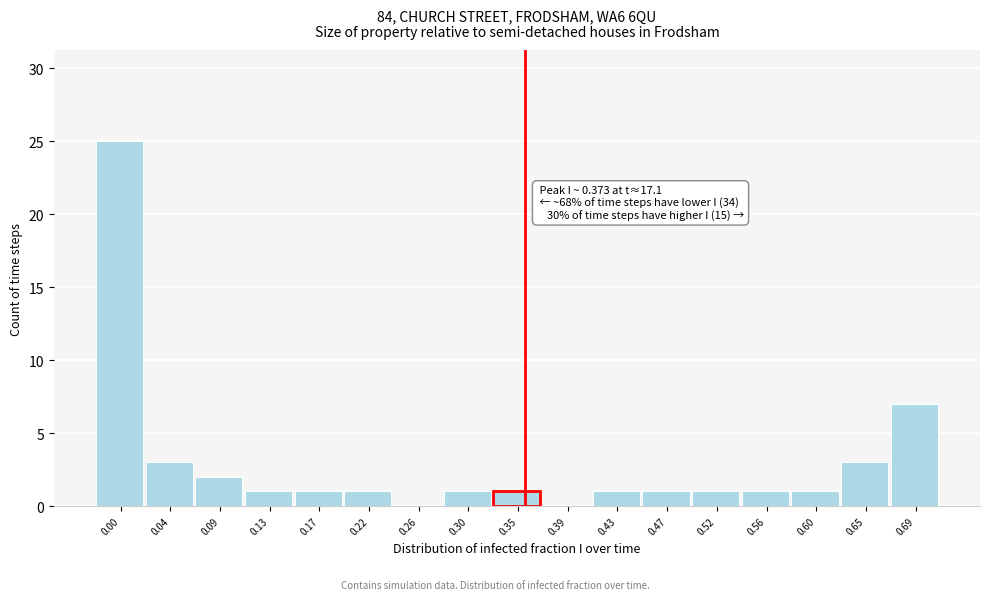

Reading left to right, extract all data points from this chart.

0.00=25	0.04=3	0.09=2	0.13=1	0.17=1	0.22=1	0.26=0	0.30=1	0.35=1	0.39=0	0.43=1	0.47=1	0.52=1	0.56=1	0.60=1	0.65=3	0.69=7